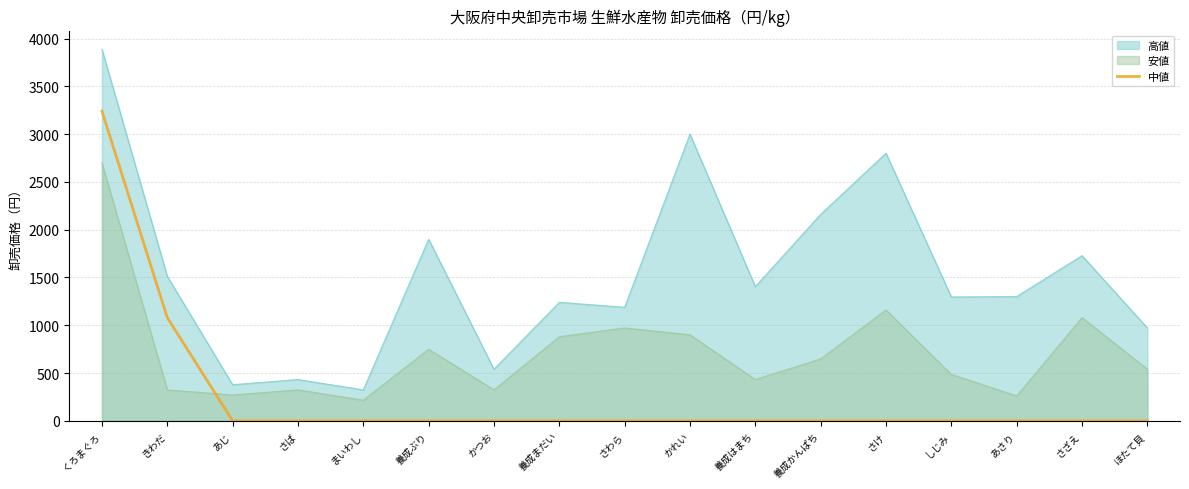

Which series has the largest range (max minus min)?

高値